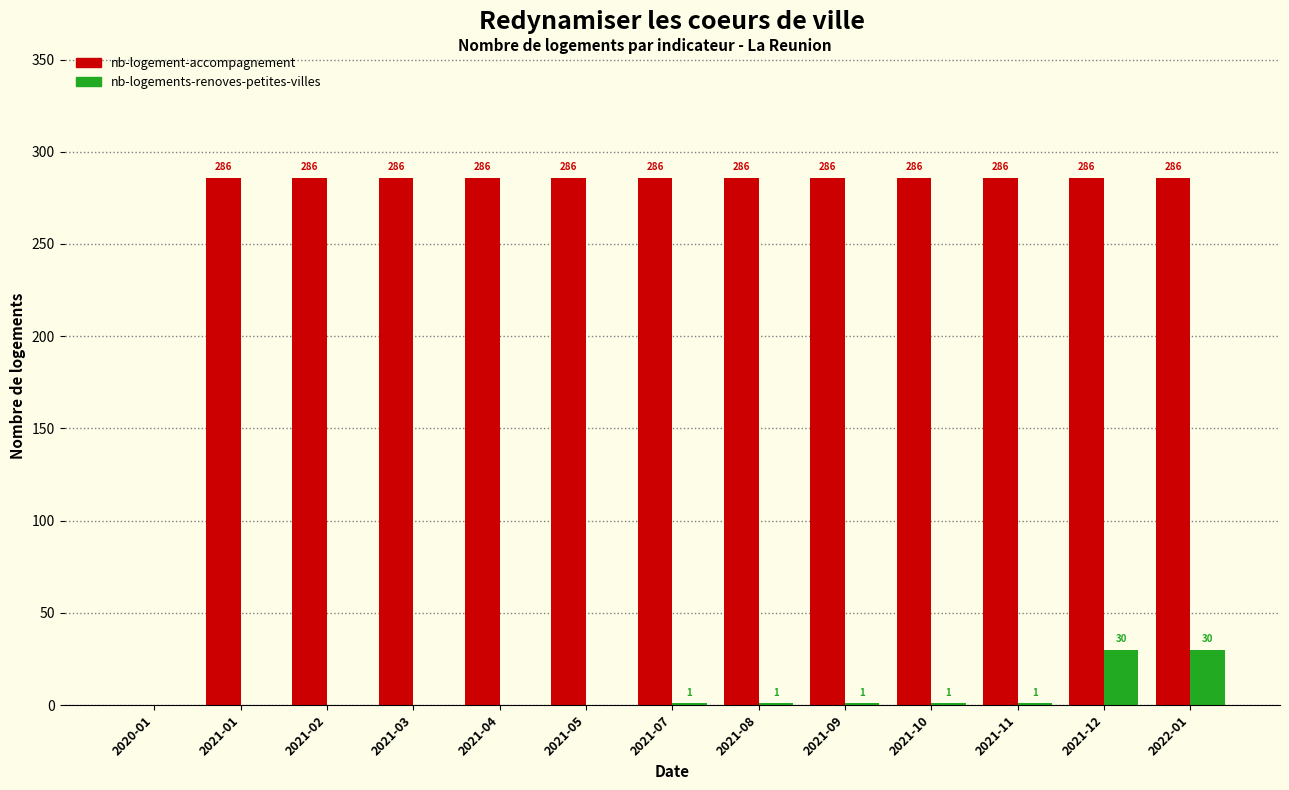

Between 2021-04 and 2021-09, which series saw the biggest shift?

nb-logements-renoves-petites-villes